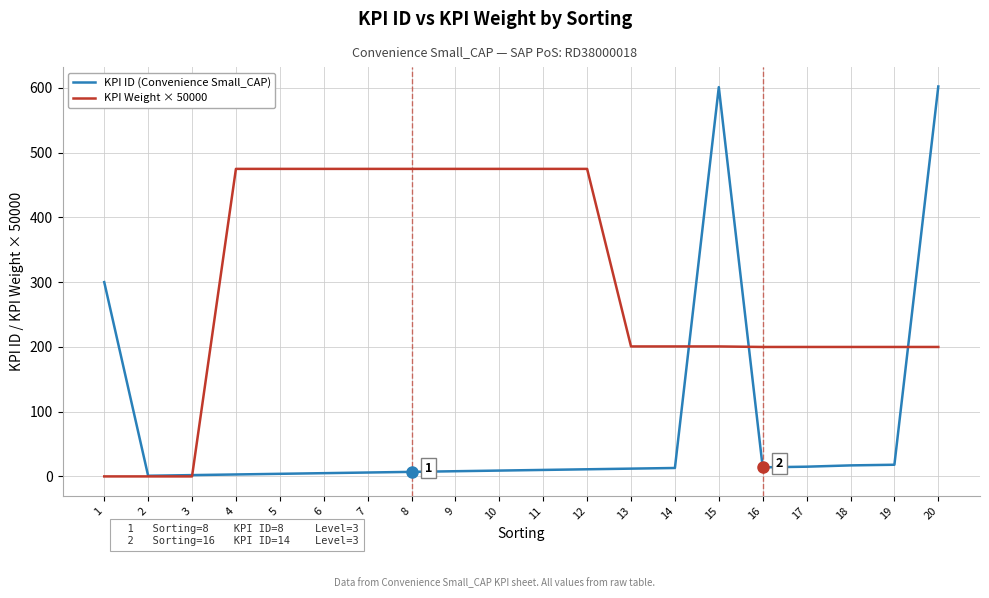

What is the greatest value displayed?

602.0